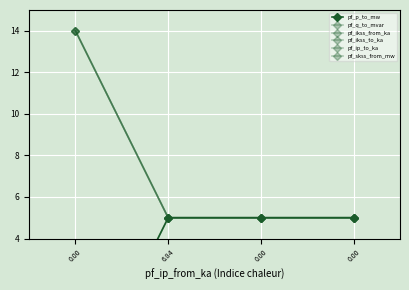

At which label does pf_ikss_from_ka reach its minimum?

6.84